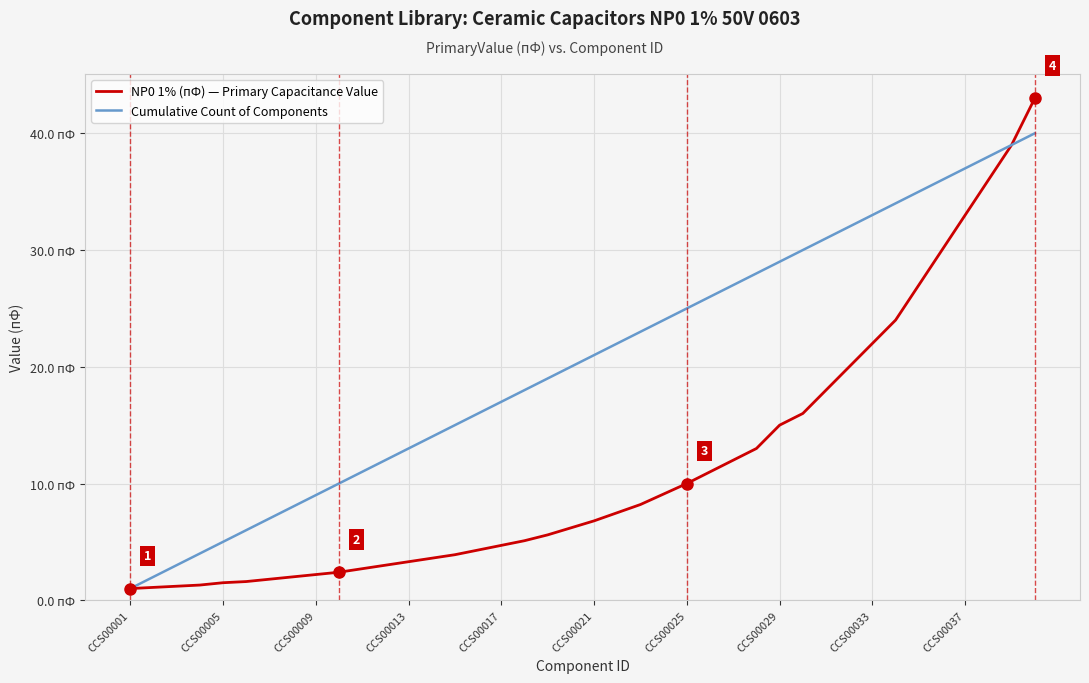

What are all the series names shown in the legend?

NP0 1% (пФ) — Primary Capacitance Value, Cumulative Count of Components